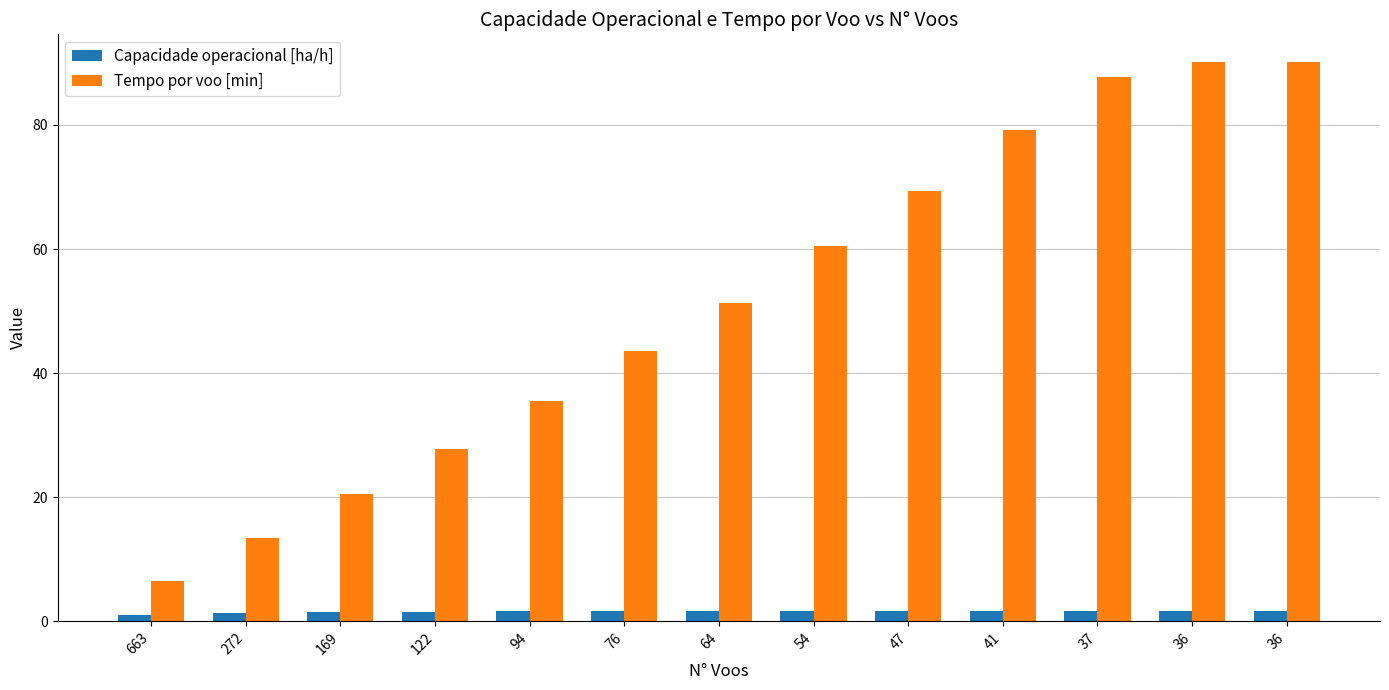

Which series has the widest spread of values?

Tempo por voo [min]